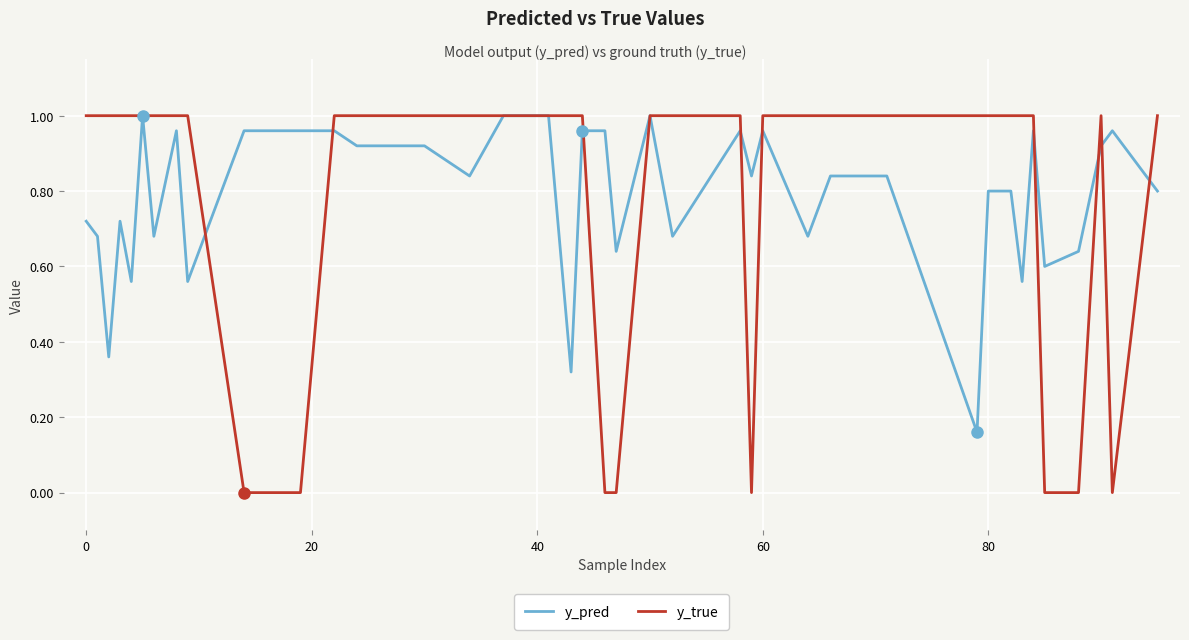

Which series has the largest range (max minus min)?

y_true